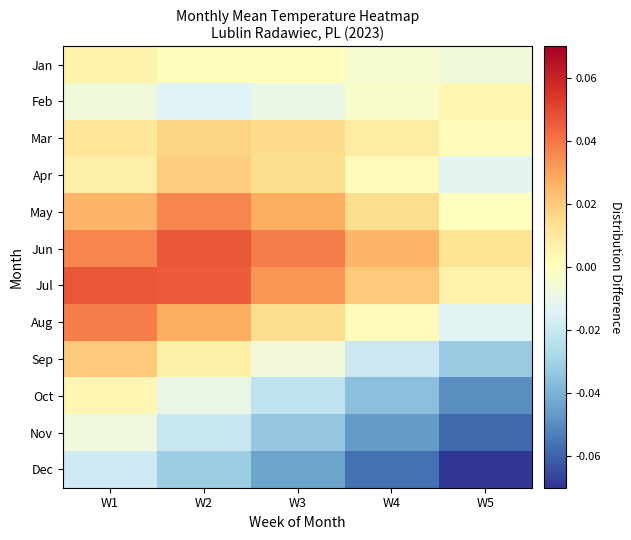

Count the number of categories in the chart.

5